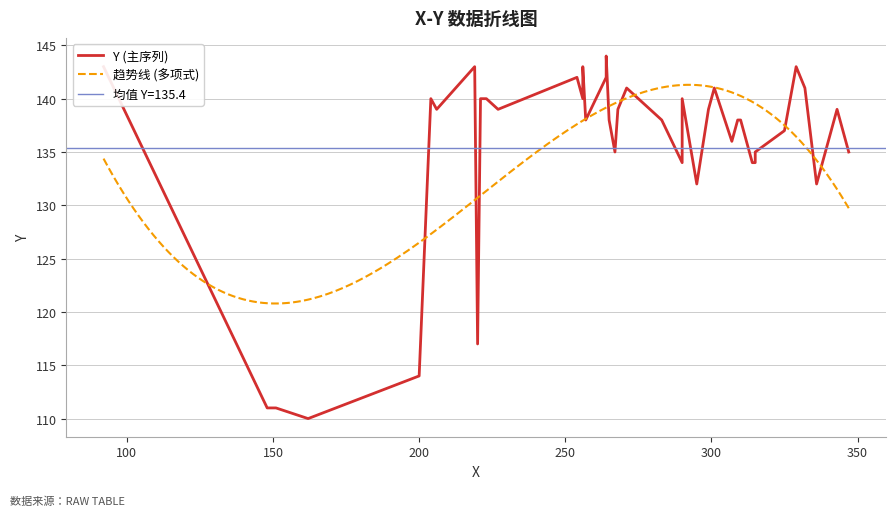

What is the maximum value for 趋势线 (多项式)?

141.3